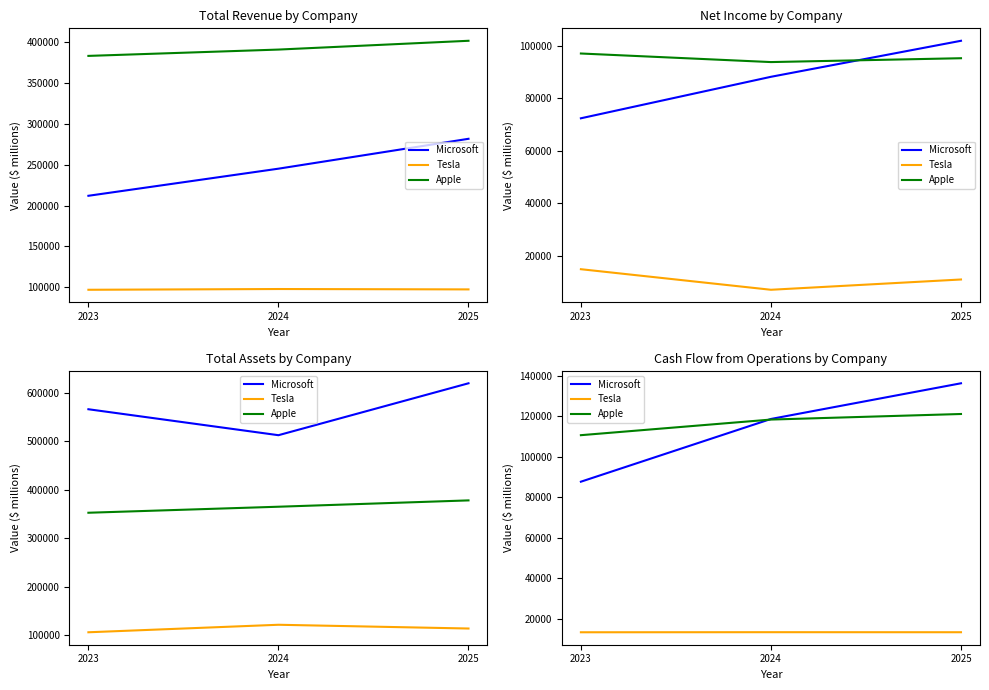

What is the difference between the maximum and second lowest values in the Microsoft series?

17614